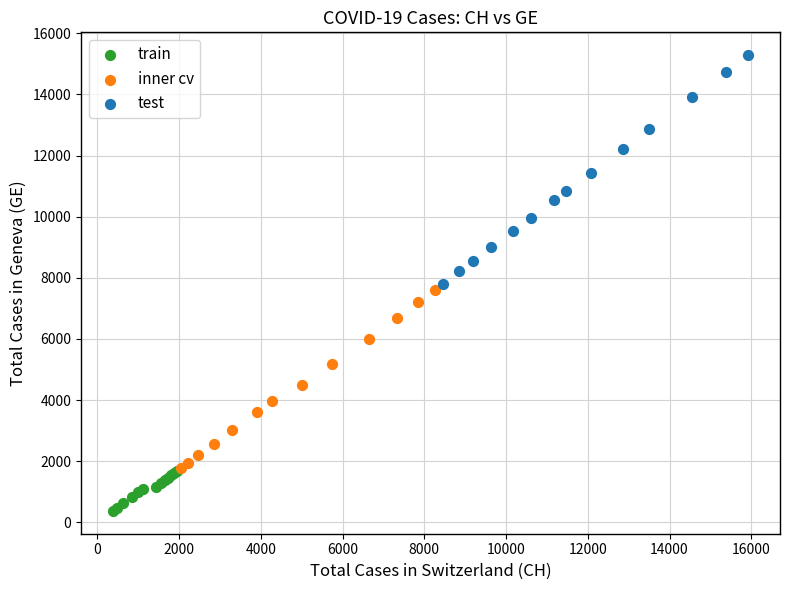

Which series contains the lowest Y value?

train